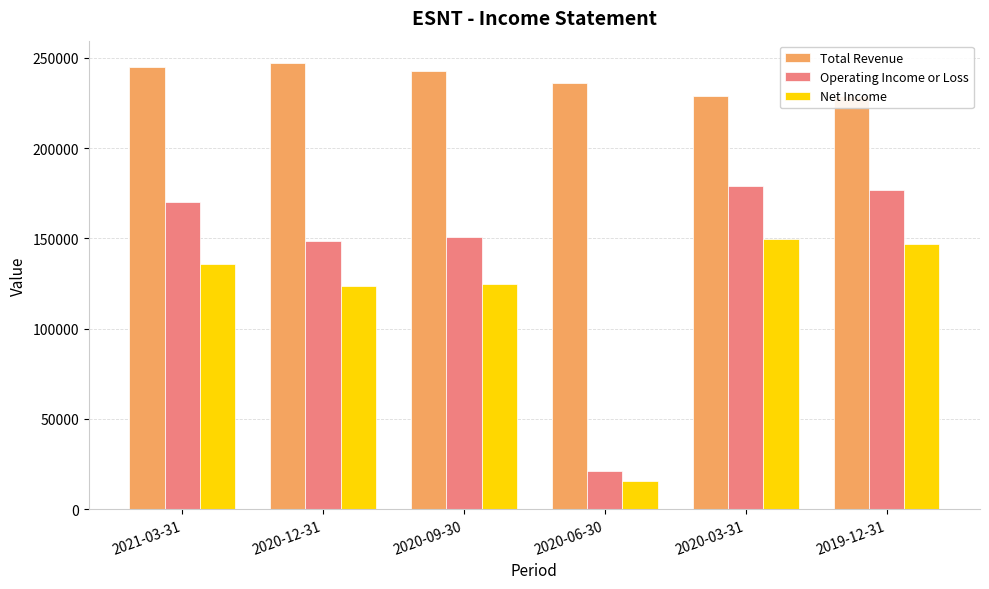

How many bars are there in total?

18